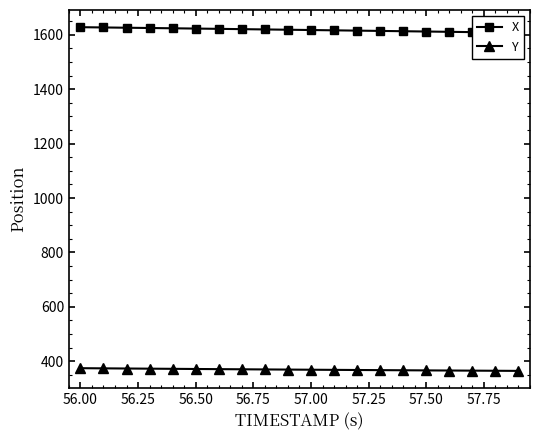

The Y series shows 499.6 at 56.00. True or false?

False